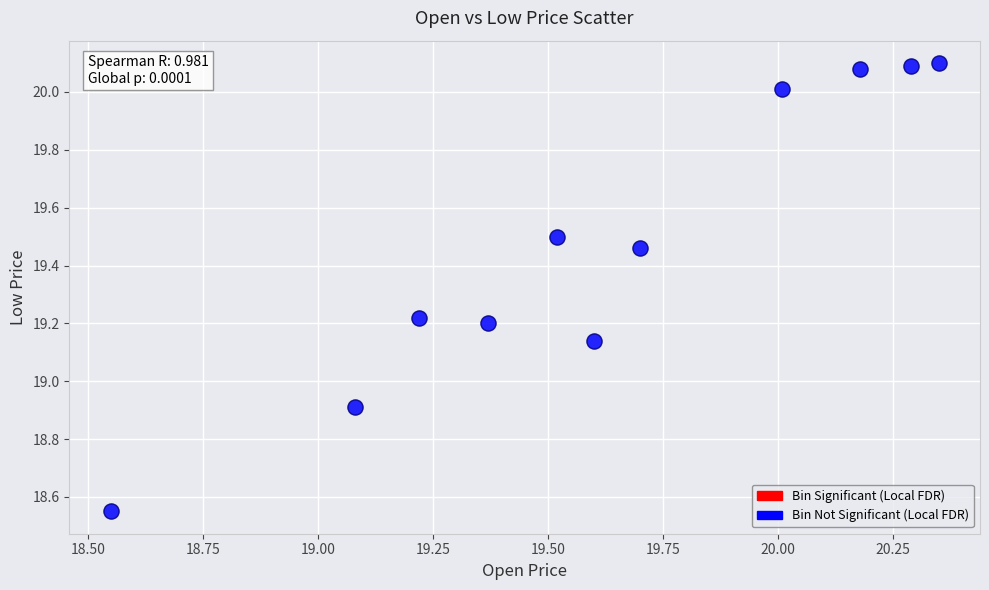

What Y value in the scatter plot is closest to 19?

18.9